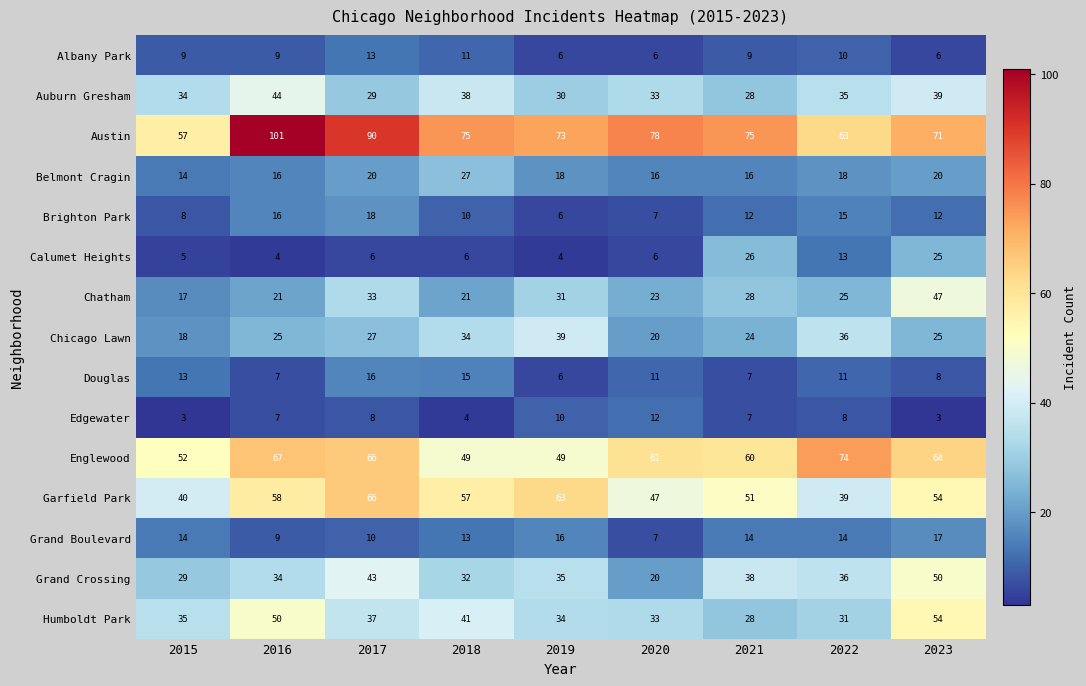

At which category does the chart reach its peak across all series?

2016